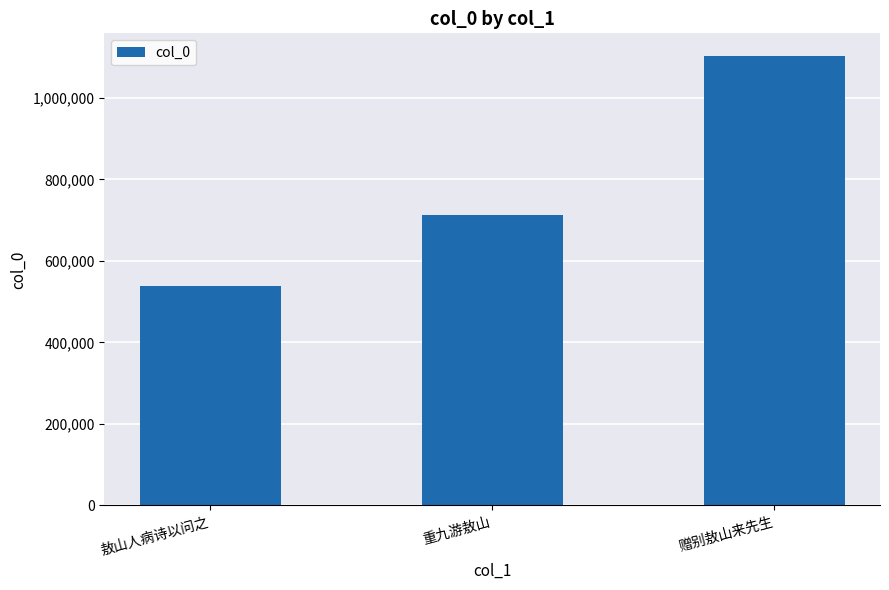

What is the smallest value displayed?

537712